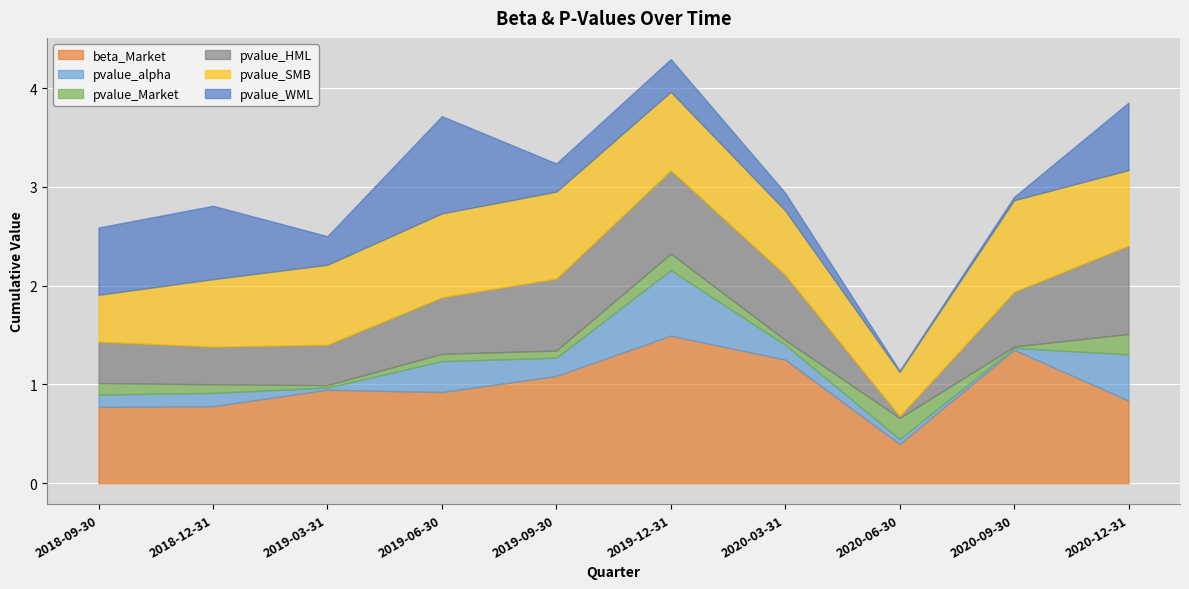

Is the value of pvalue_SMB at 2020-12-31 greater than the value of pvalue_HML at 2018-12-31?

Yes